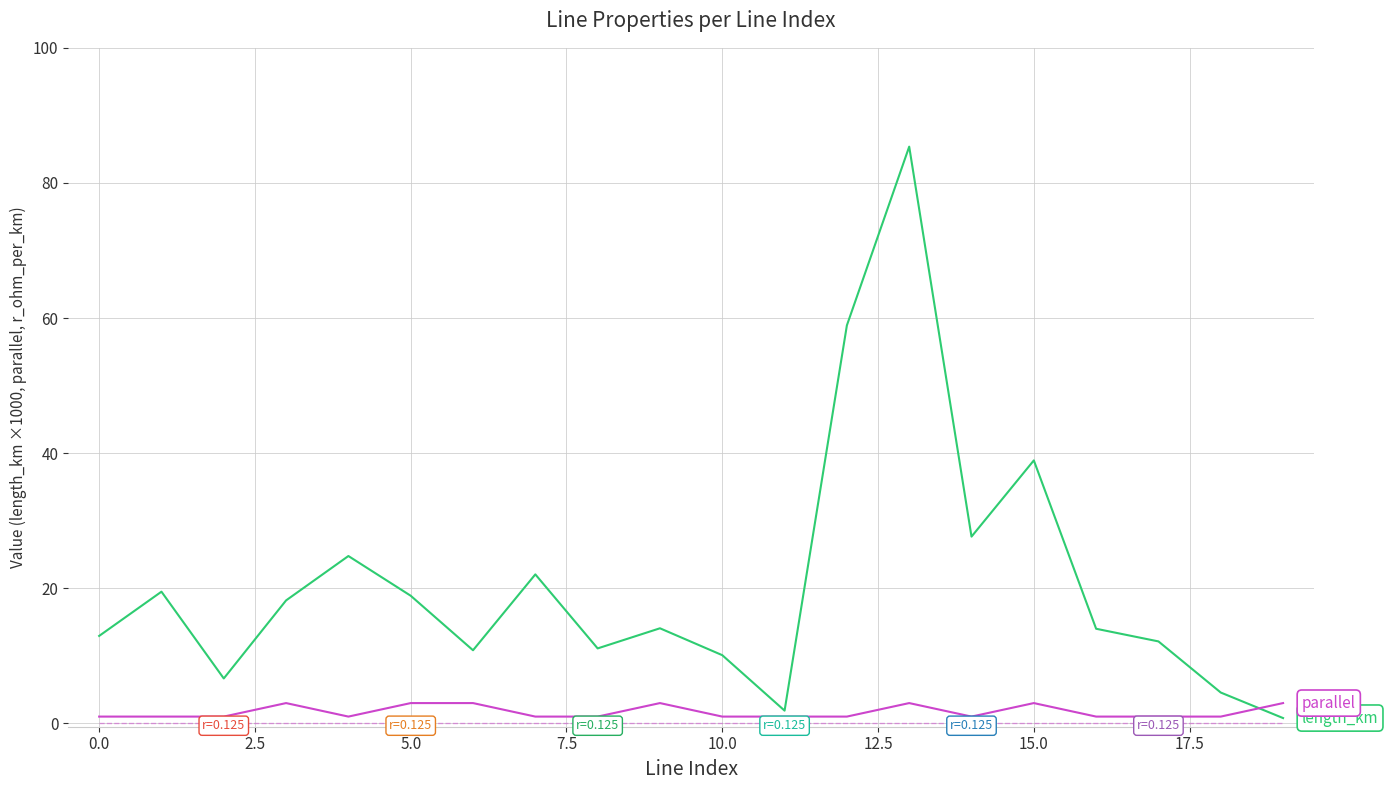

What is the greatest value displayed?

85.4